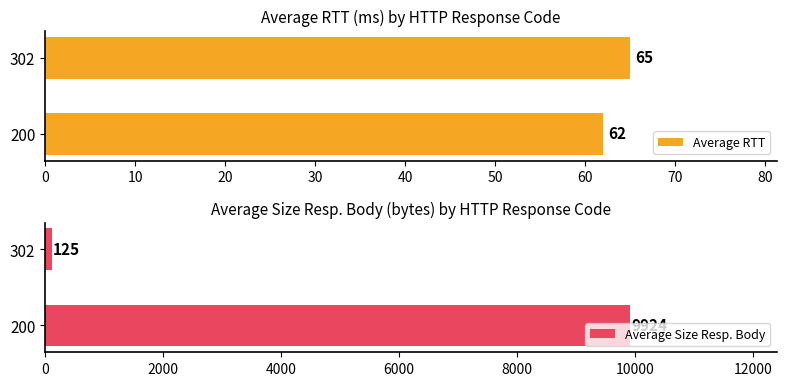

Is it true that Average RTT equals 65 at 302?

True